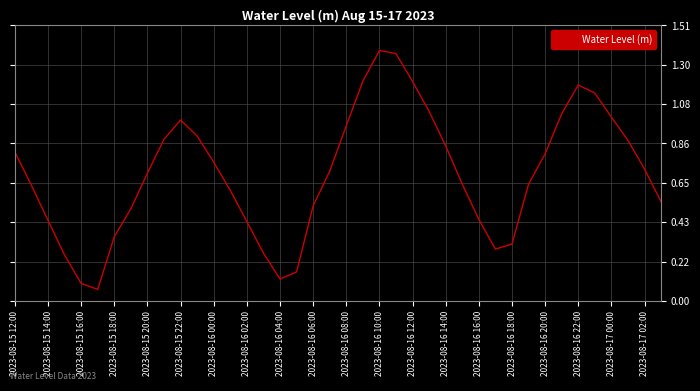

The chart shows a value of 0.7 at 2023-08-15 20:00. True or false?

True